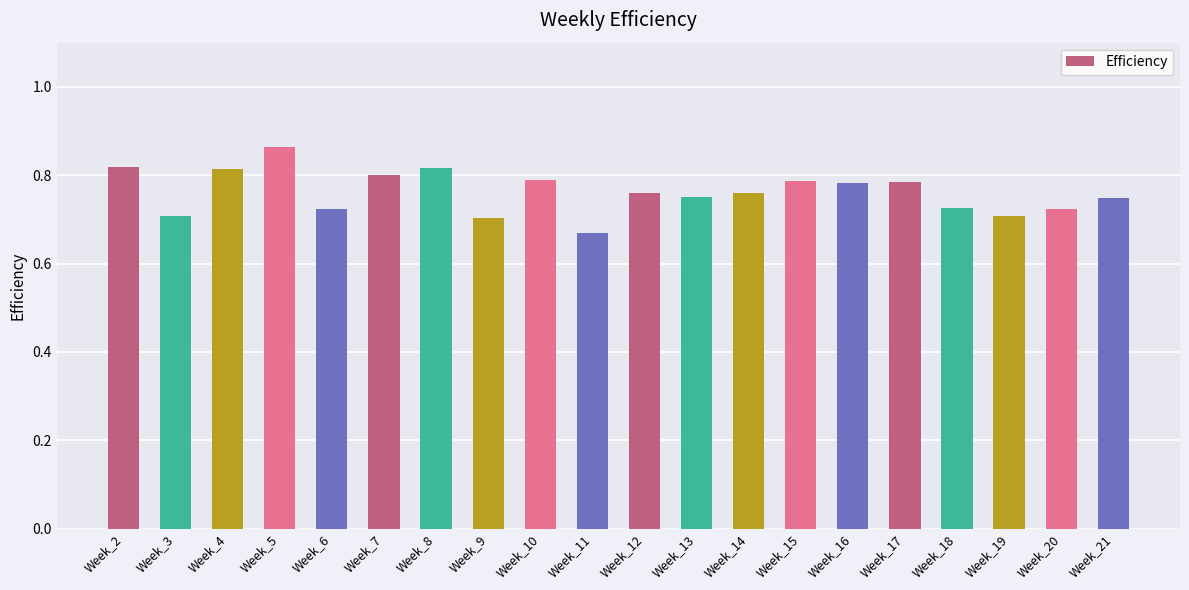

What is the change in value from Week_5 to Week_10?

-0.1